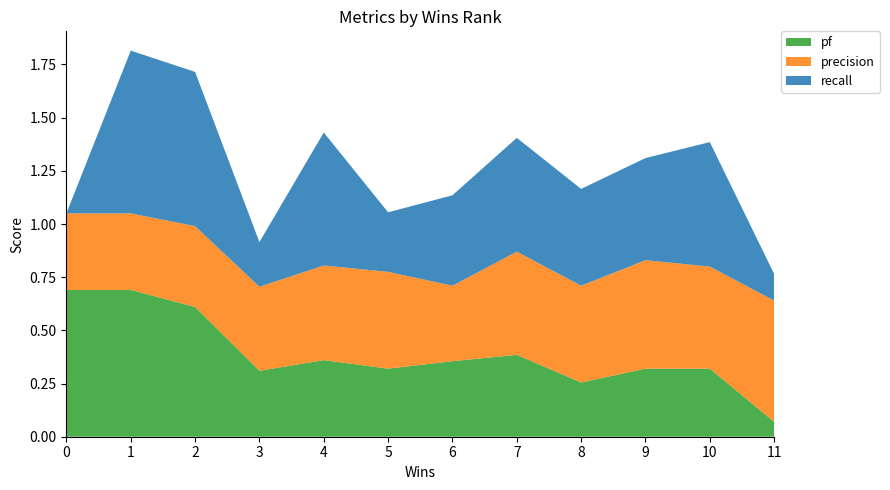

Reading left to right, list all the values displayed in this chart.

recall: 0=0.0	1=0.8	2=0.7	3=0.2	4=0.6	5=0.3	6=0.4	7=0.5	8=0.5	9=0.5	10=0.6	11=0.1
precision: 0=0.4	1=0.4	2=0.4	3=0.4	4=0.4	5=0.5	6=0.4	7=0.5	8=0.5	9=0.5	10=0.5	11=0.6
pf: 0=0.7	1=0.7	2=0.6	3=0.3	4=0.4	5=0.3	6=0.4	7=0.4	8=0.3	9=0.3	10=0.3	11=0.1